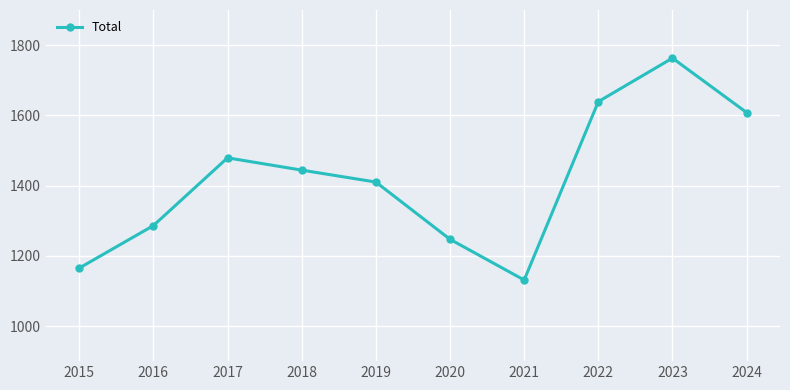

Is it true that the value at 2018 is 2178?

False